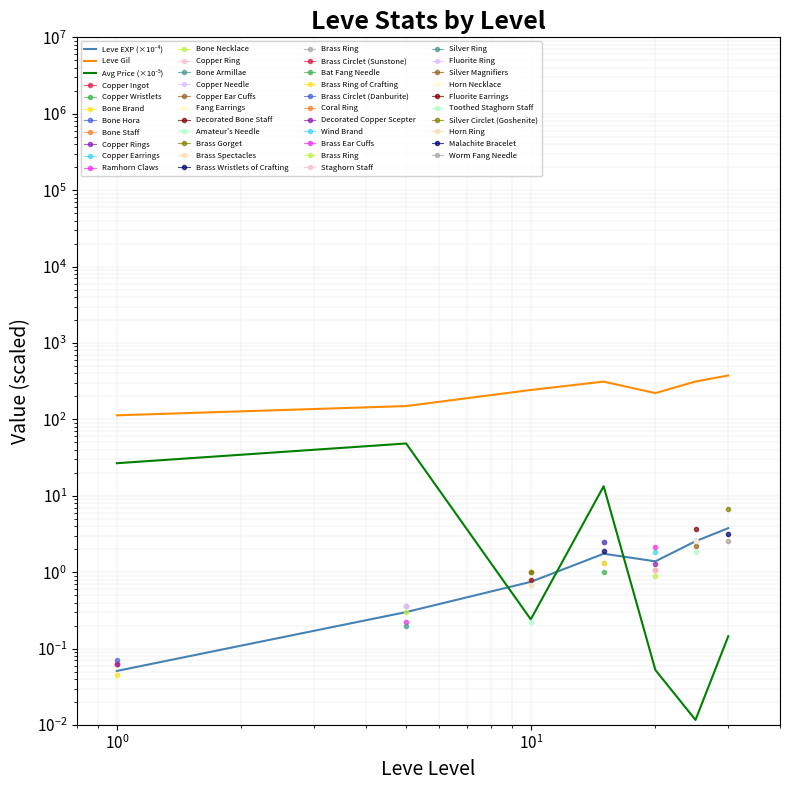

True or false: Avg Price (×10⁻⁵) and Leve EXP (×10⁻⁴) intersect in this chart.

True